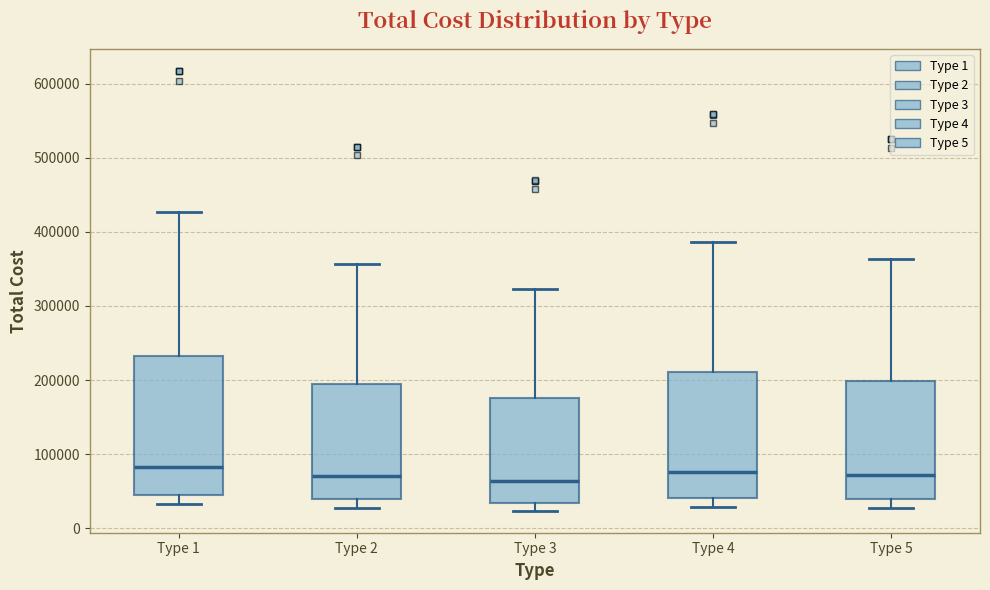

Where is the lower edge of the box for Type 5 on the y-axis? The values are not printed on the chart, so give them approximately, as read against the axis.

40000